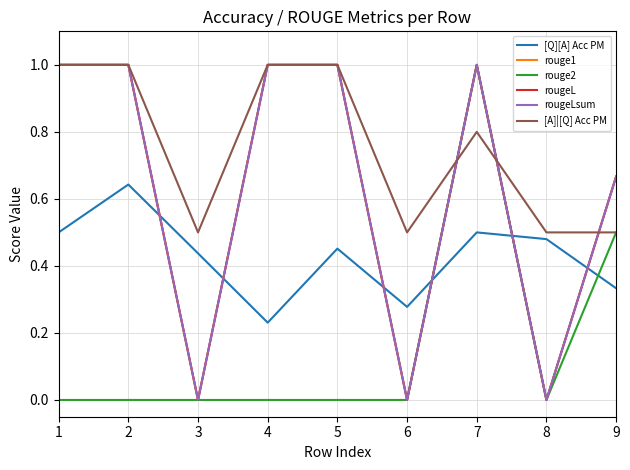

True or false: rouge2 and rouge1 intersect in this chart.

False